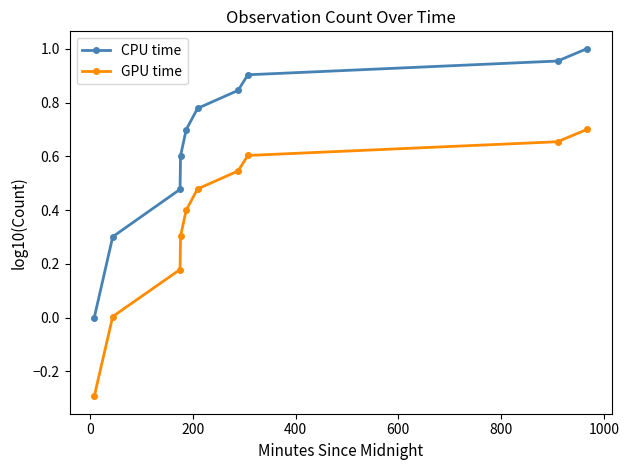

What is the sum of all CPU time values?

6.6